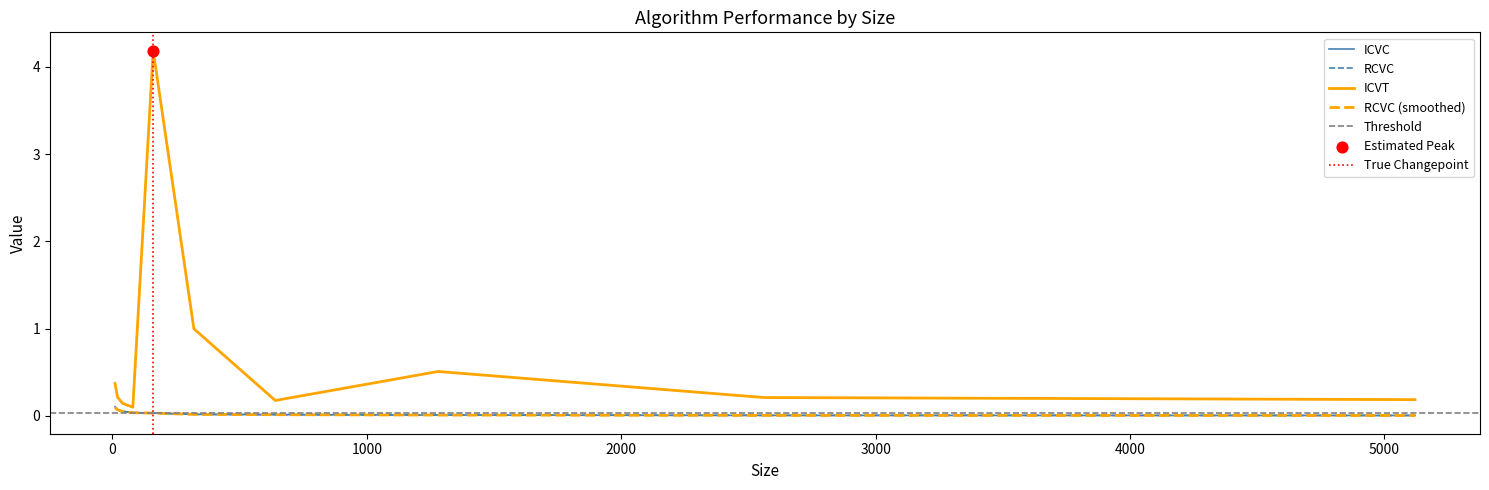

At which category is the sum across all series the highest?

160